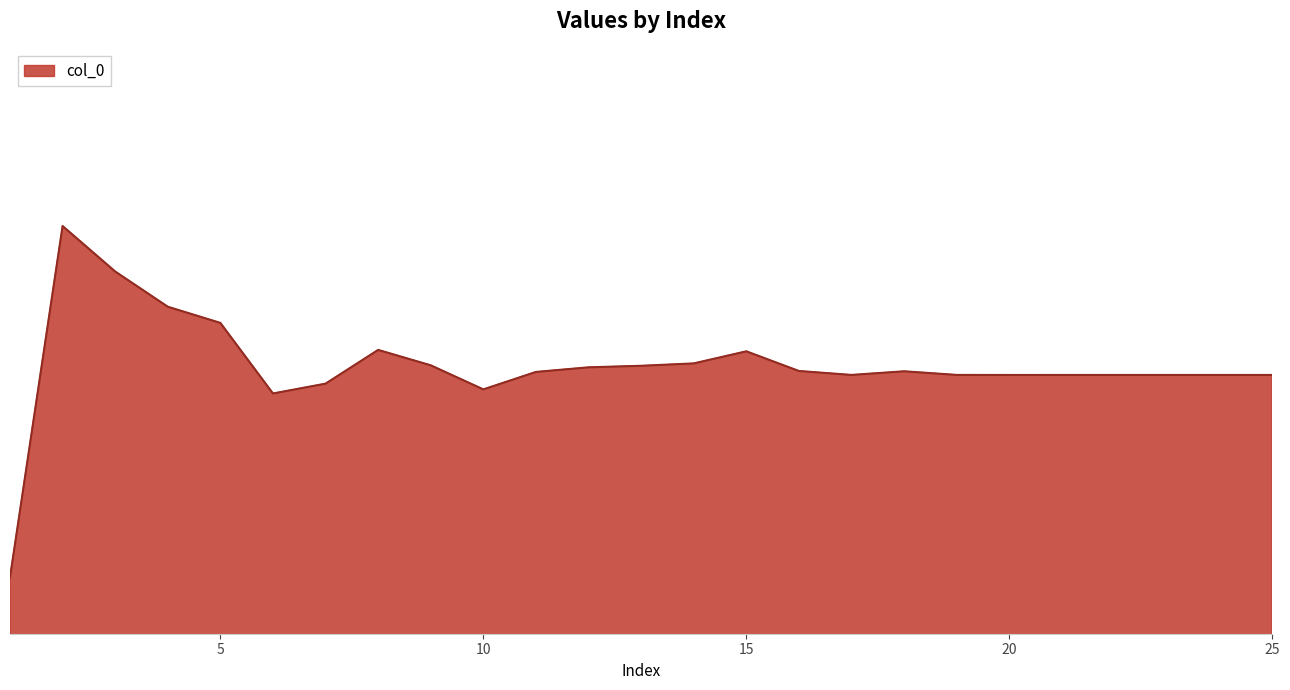

Does the chart have visible grid lines?

No